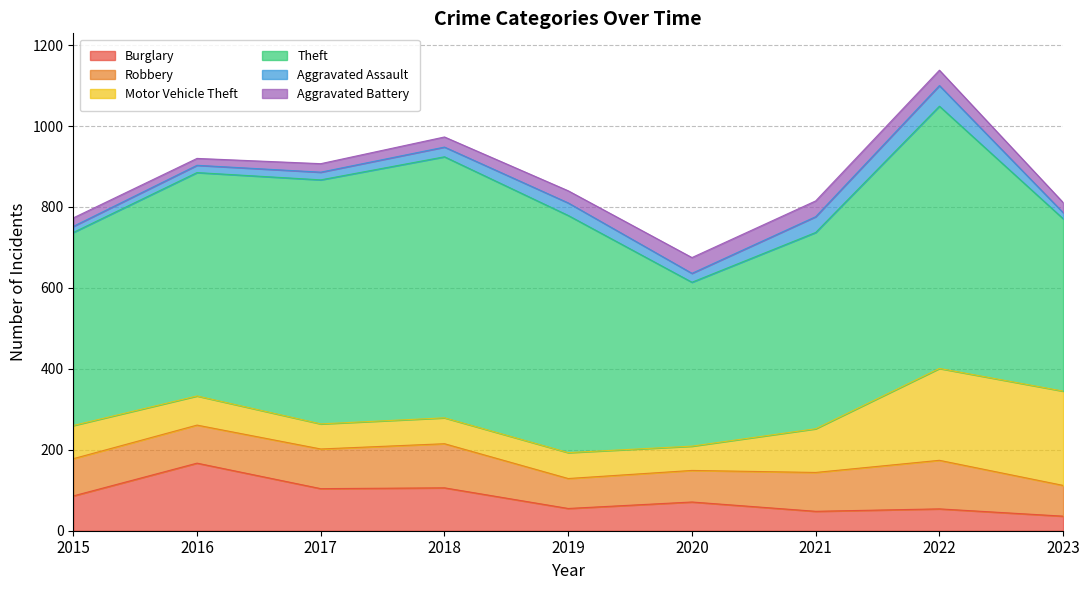

Does the chart display data point markers on the line(s)?

No